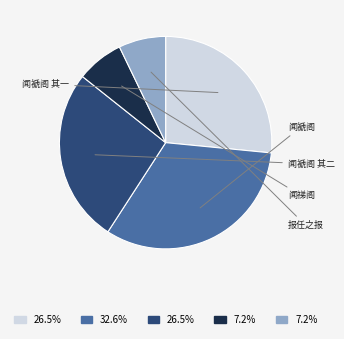

To the nearest percent, what is the difference between the largest and smallest slice percentages?

25%